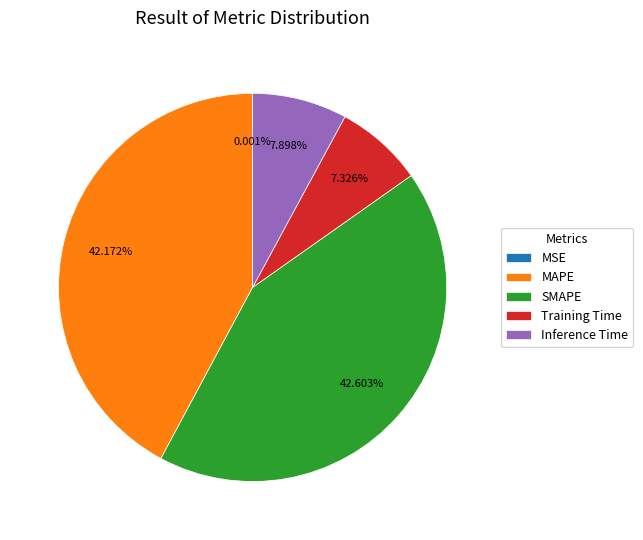

Between Training Time and Inference Time, which is larger?

Inference Time